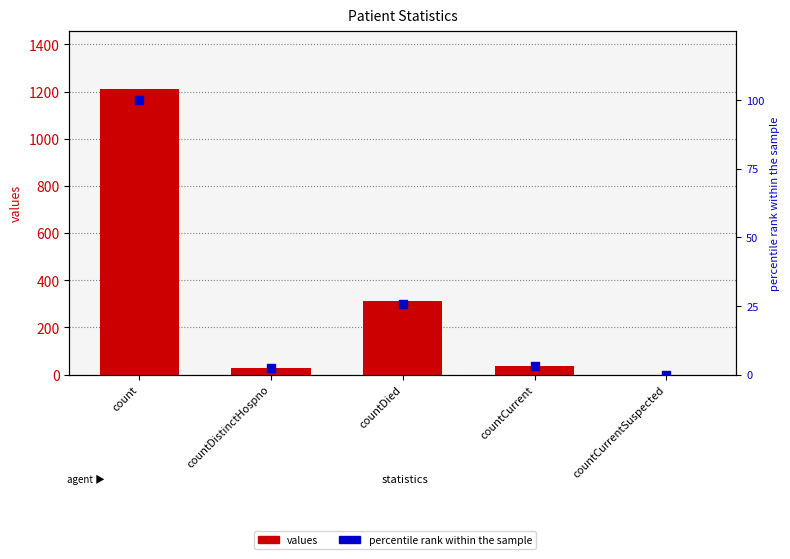

Which series has the widest spread of Y values?

values